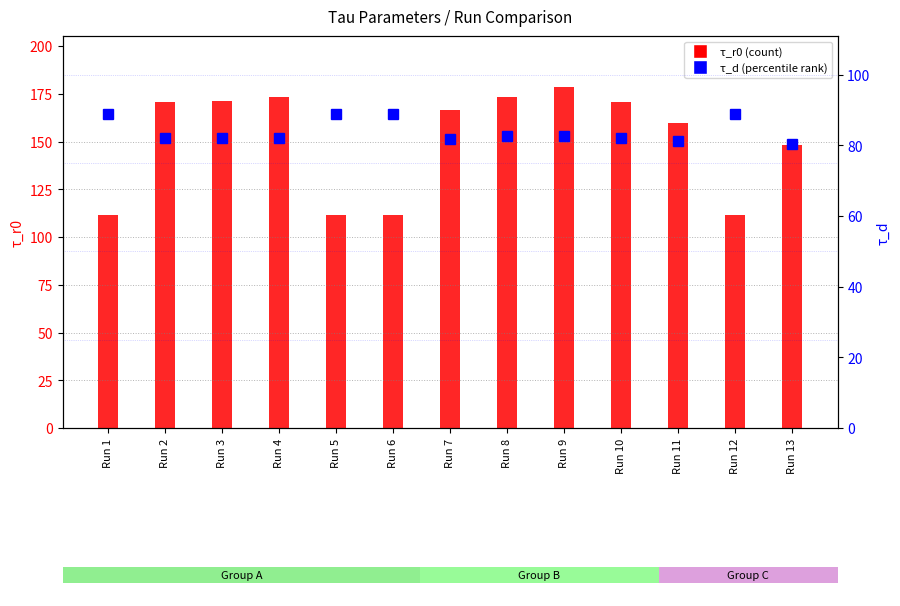

List the series in order of their peak value, highest first.

τ_r0, τ_d